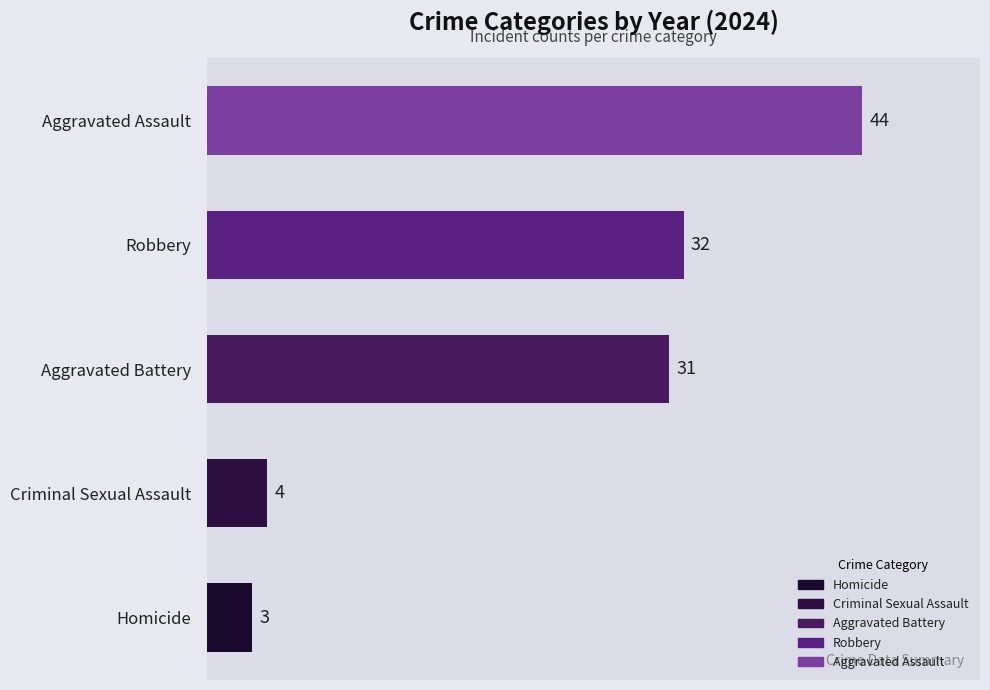

What is the difference between the values at Homicide and Robbery?

29